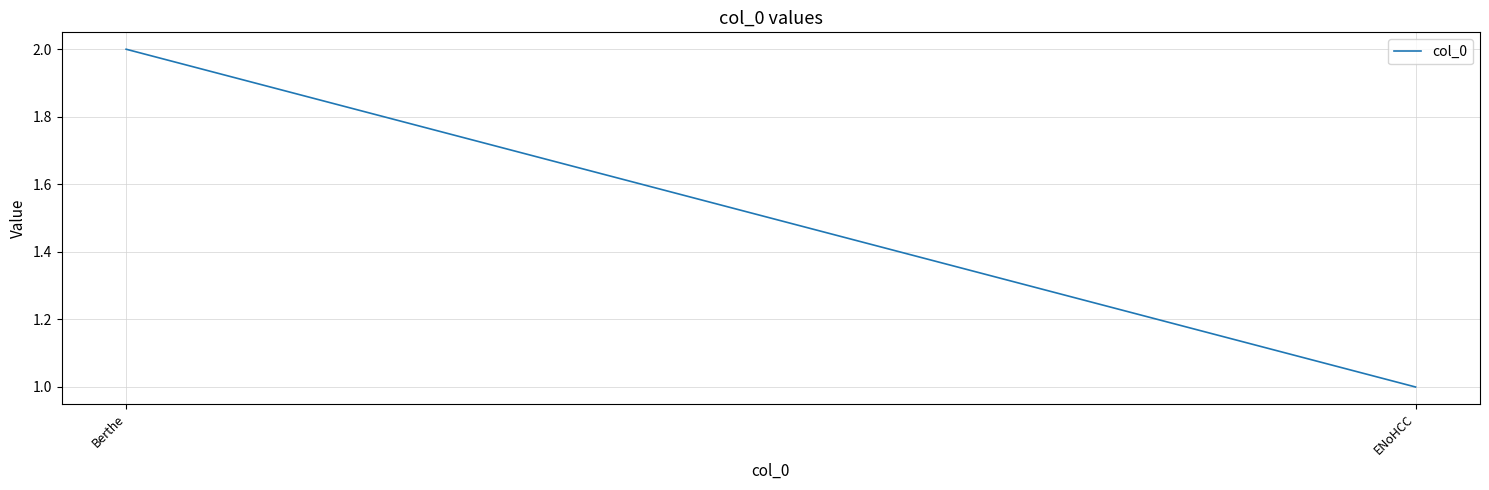

At which label is the value closest to 1?

ENoHCC